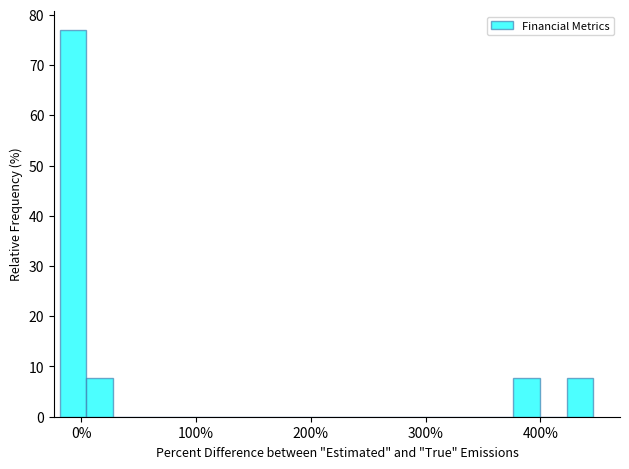

Around what value on the x-axis is the tallest bar? Give the approximate position of its centre, as read against the axis.

-10